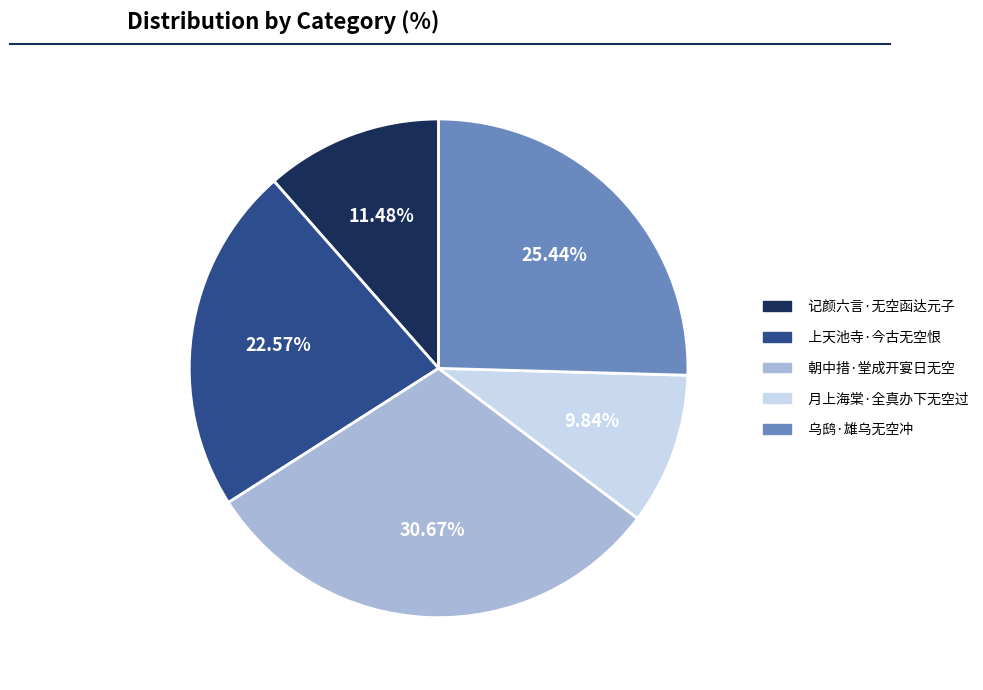

Is 上天池寺·今古无空恨 the majority of the pie?

No